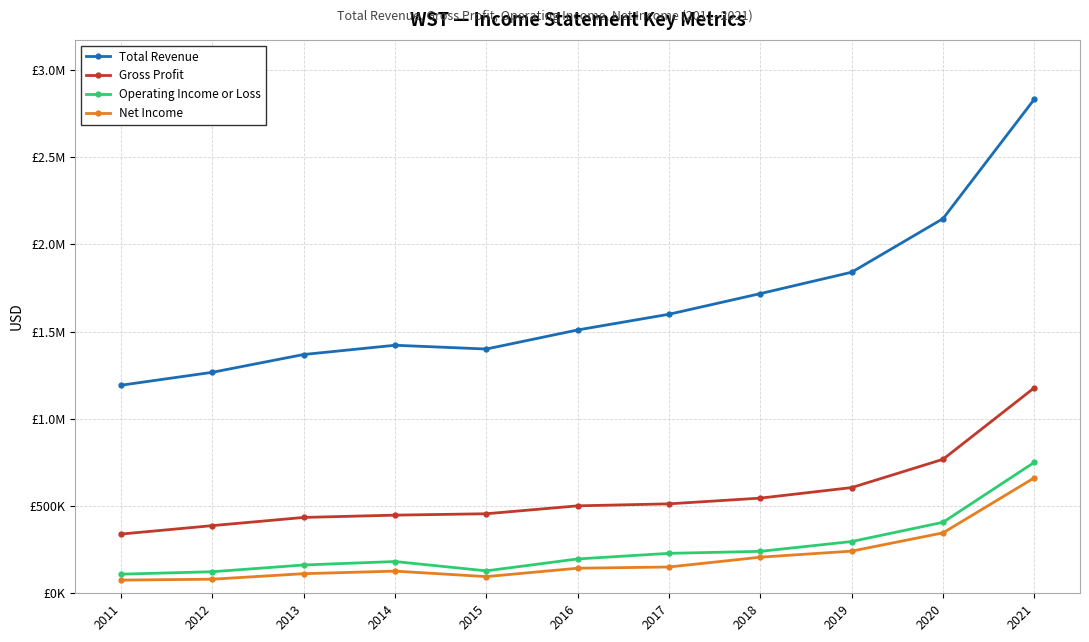

What are all the series names shown in the legend?

Total Revenue, Gross Profit, Operating Income or Loss, Net Income